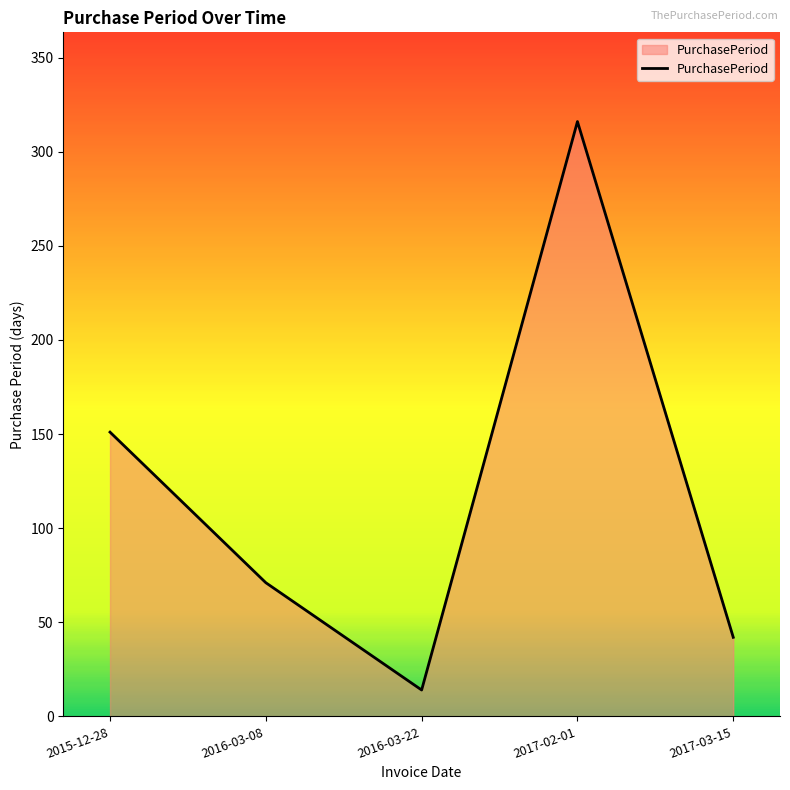

The value at 2016-03-22 is 14. True or false?

True